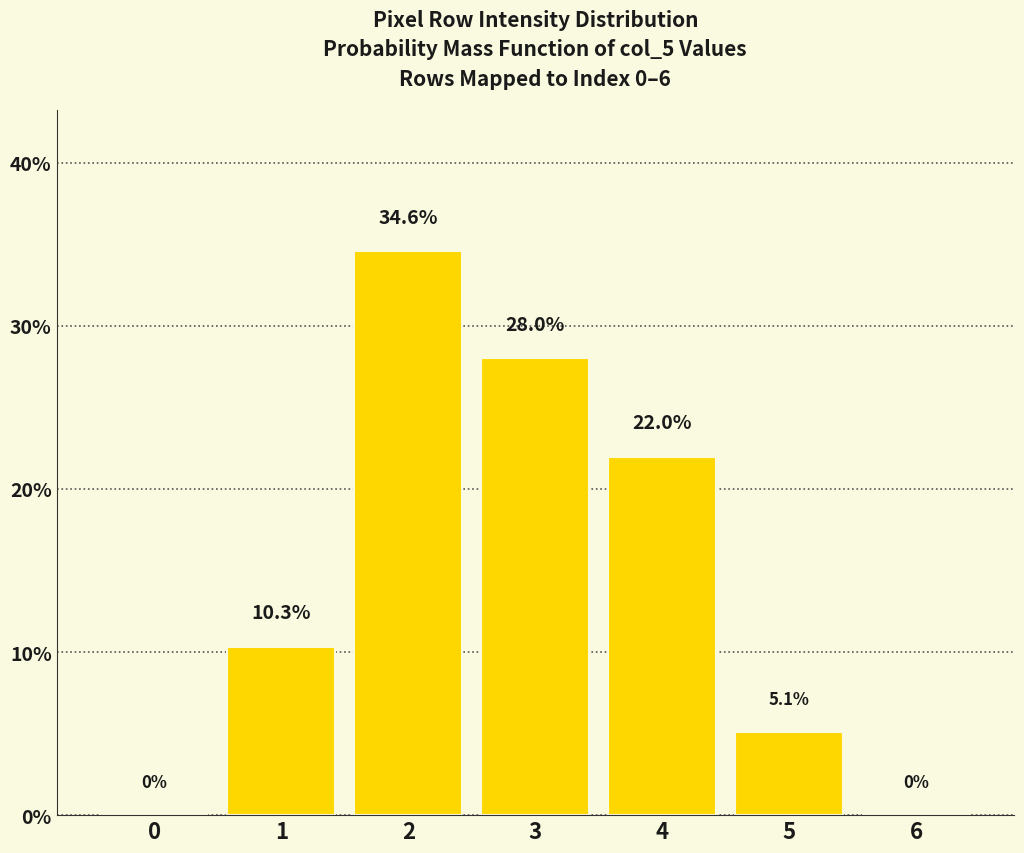

Where is the data nearest to the value 17?

4